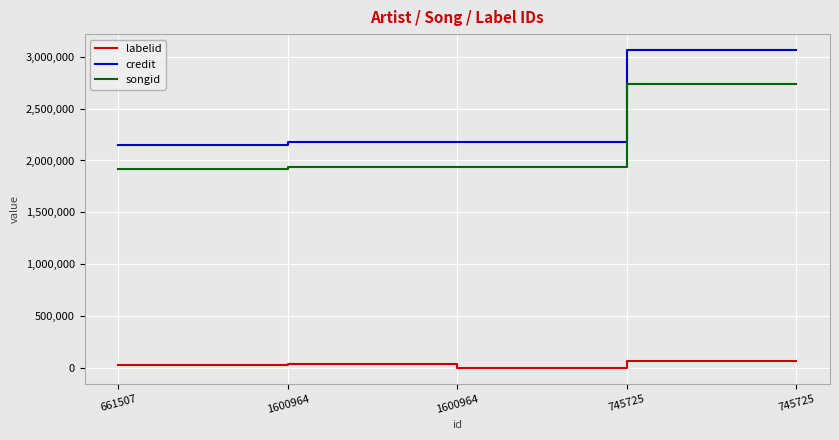

At how many categories does at least one series exceed 232961?

5